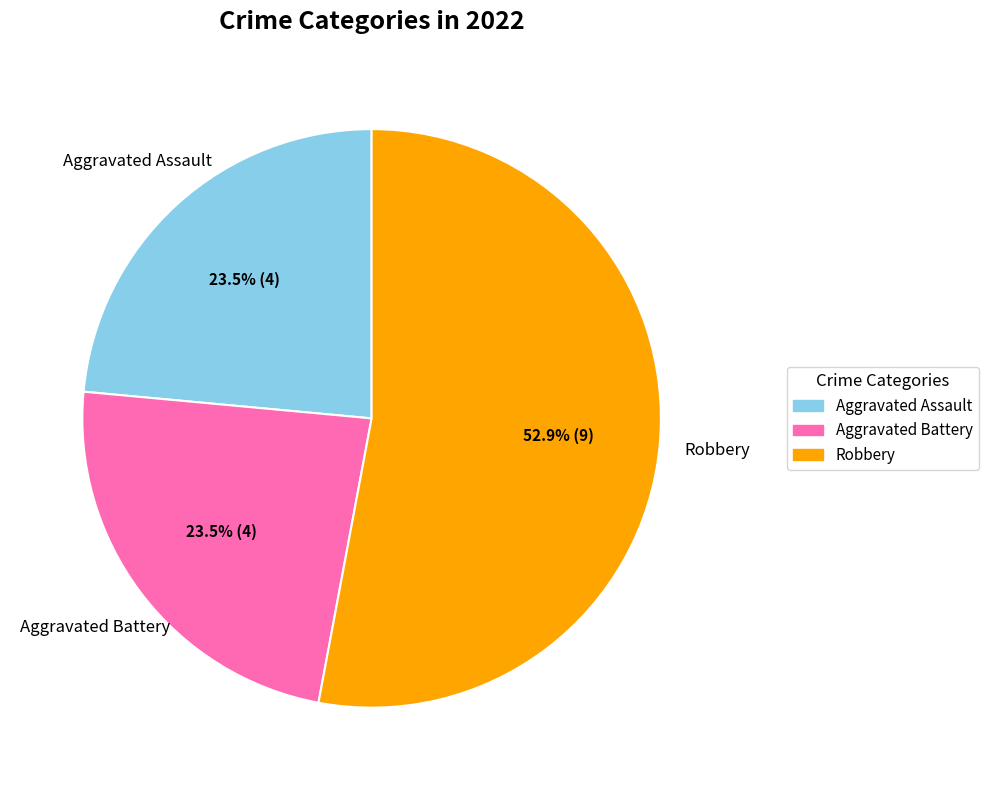

What is the largest slice in the pie chart?

Robbery